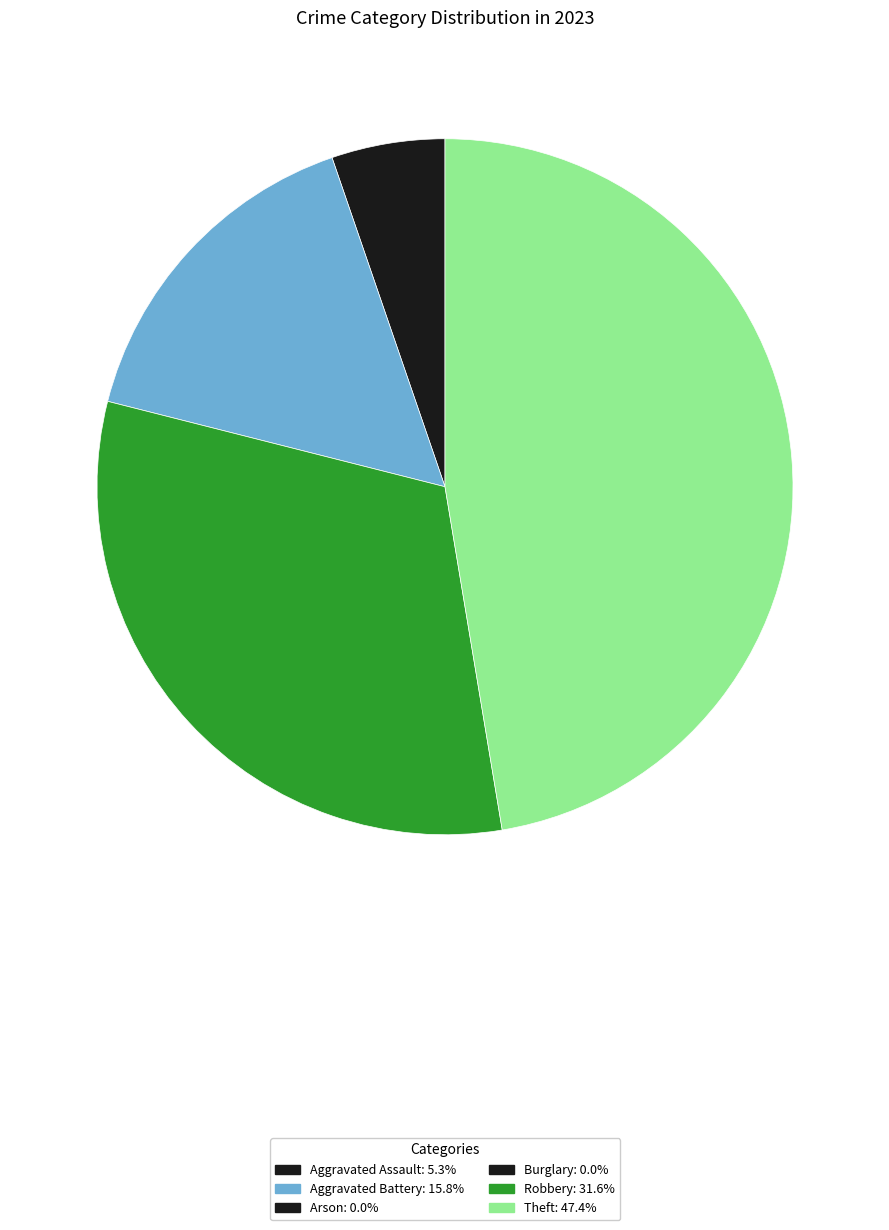

Is there any slice that represents more than half of the pie?

No